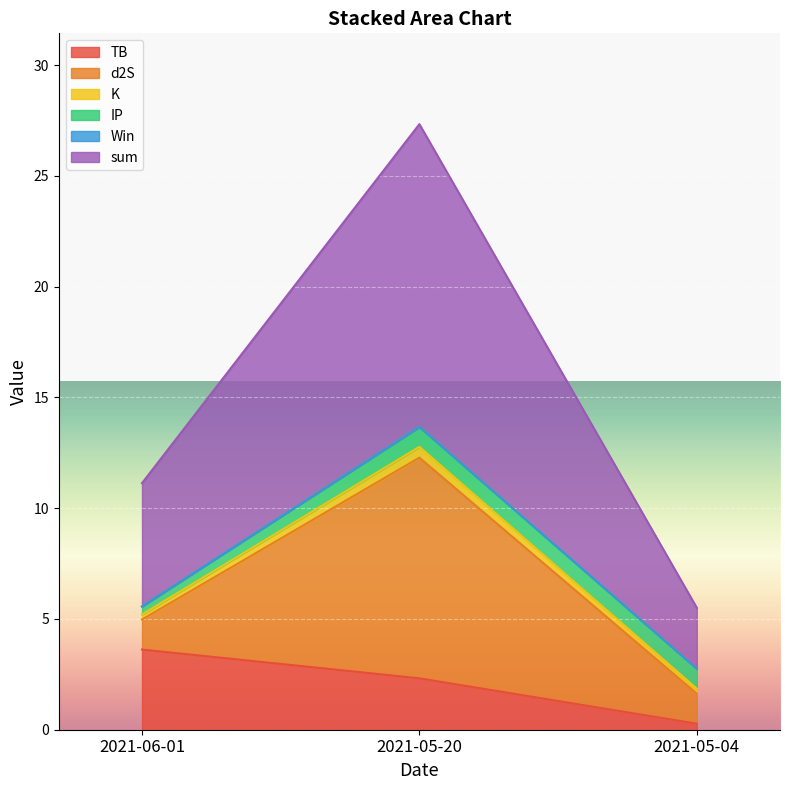

Is it true that K equals 0.4 at 2021-06-01?

False